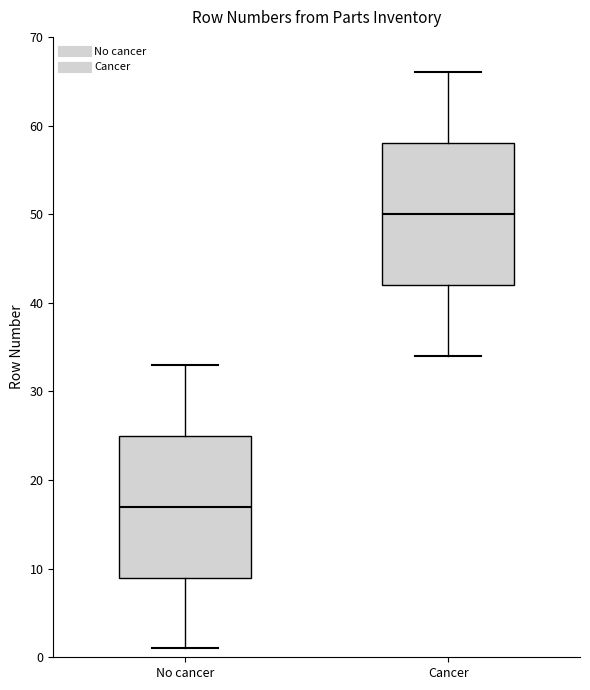

Reading left to right, read every box against the y-axis: the position of its median line, the range the box covers, and the ends of its whiskers. The values are not printed on the chart, so give them approximately, as read against the axis.

No cancer: median 17, box 9 to 25, whiskers 1 to 33
Cancer: median 50, box 42 to 58, whiskers 34 to 66